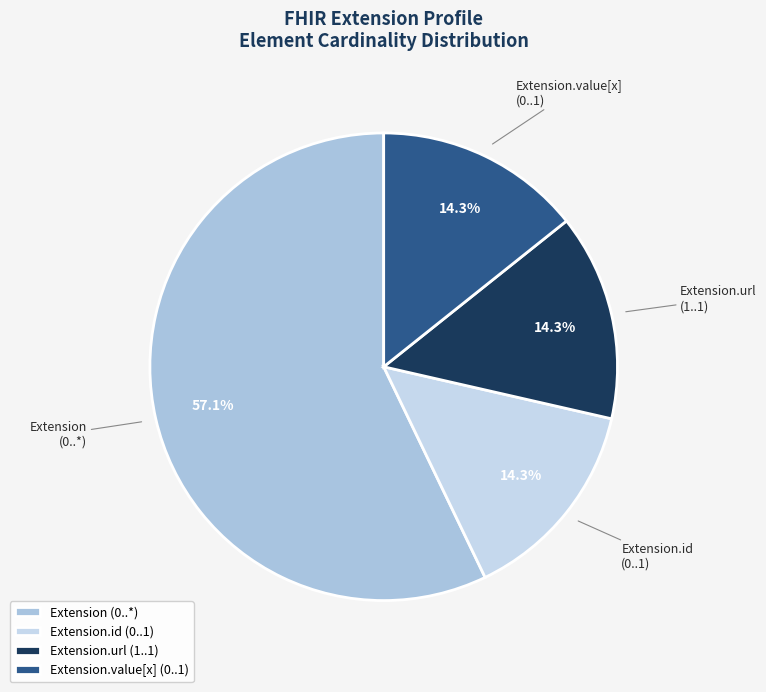

Approximately how many times larger is the value at Extension (0..*) compared to Extension.id (0..1)?

4.0